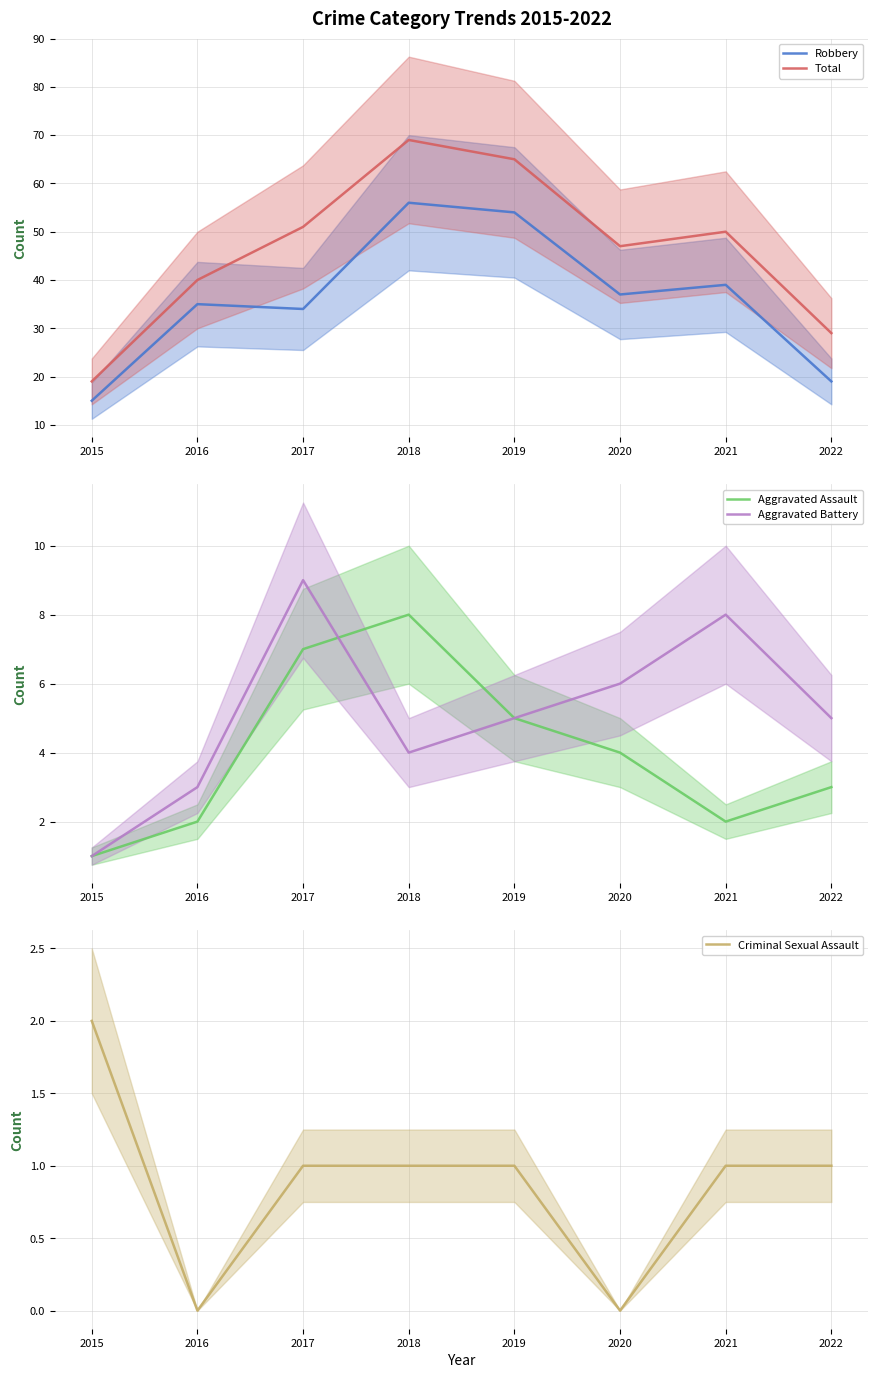

Which series changed the most between 2017 and 2020?

Total